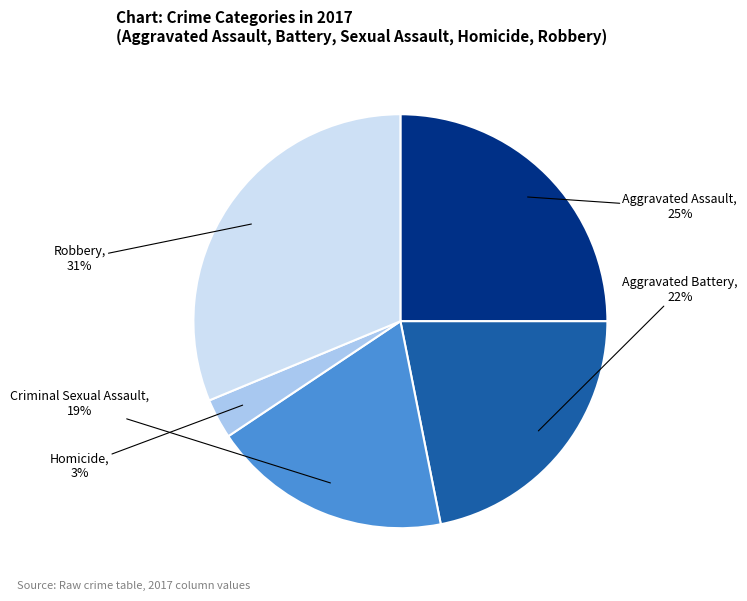

The Robbery slice represents 42% of the pie. True or false?

False